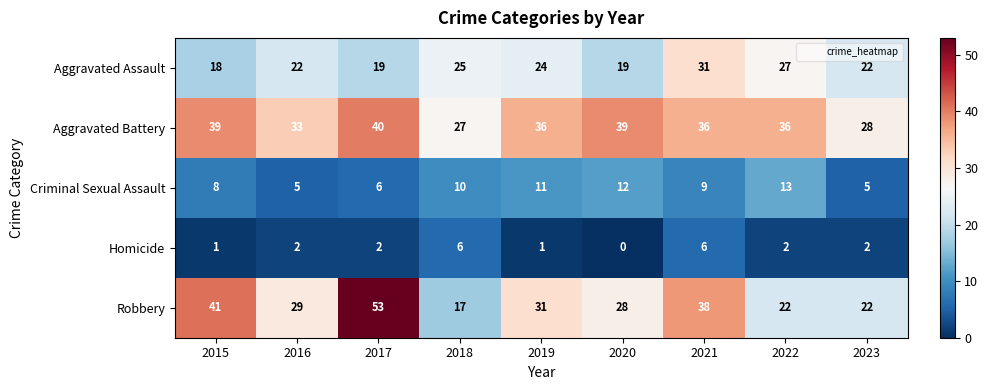

List the series in order of their peak value, lowest first.

Homicide, Criminal Sexual Assault, Aggravated Assault, Aggravated Battery, Robbery